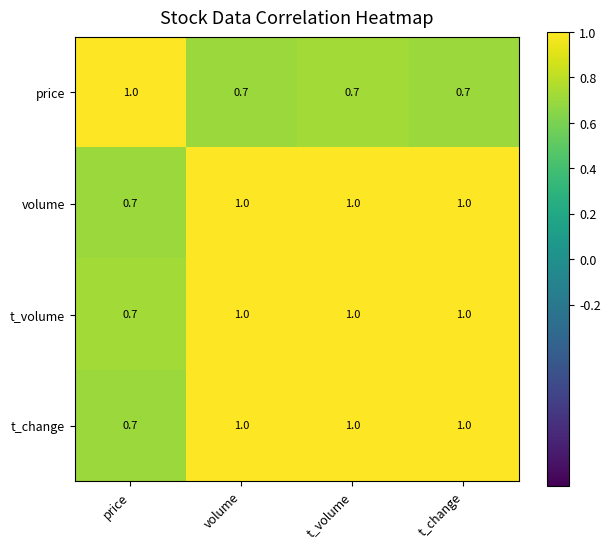

Count the number of categories in the chart.

4